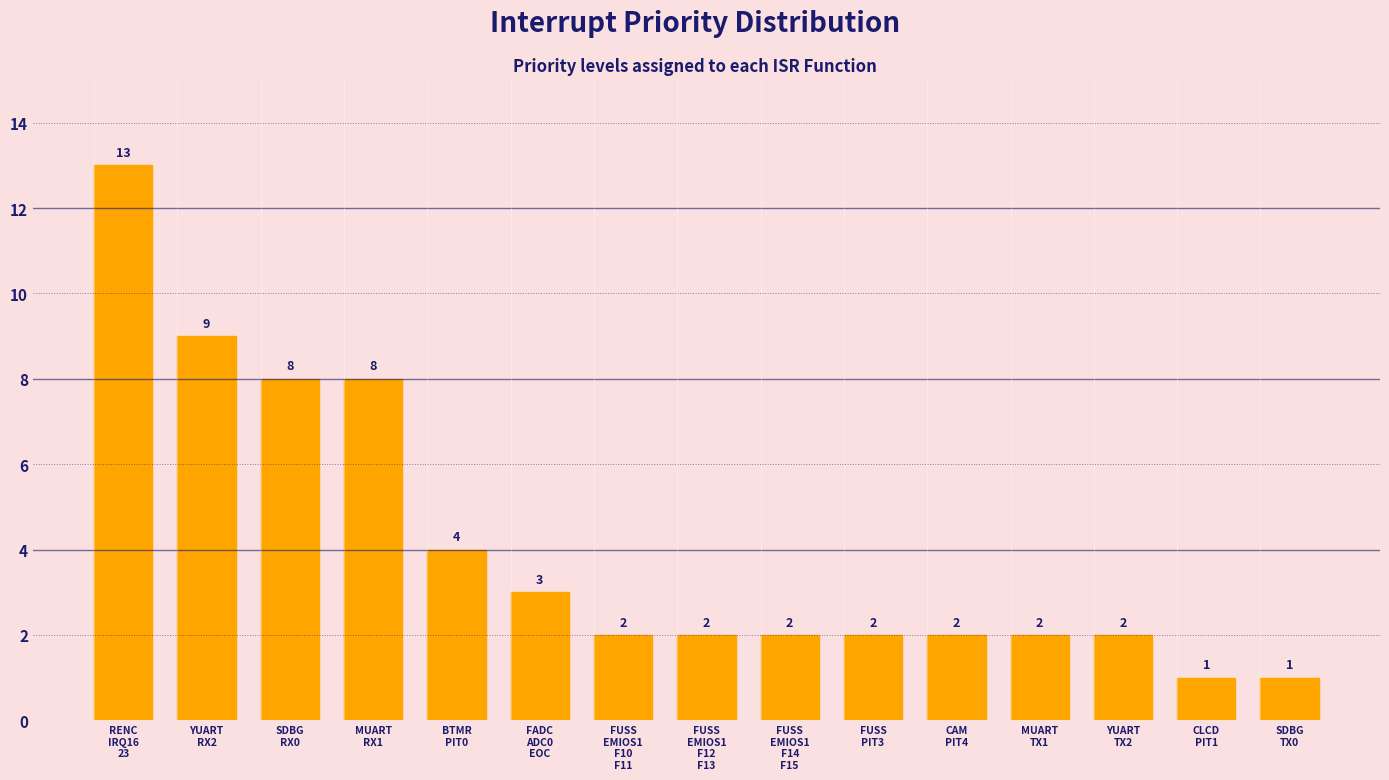

What is the ratio of the value at BTMR
PIT0 to the value at FUSS
PIT3?

2.0